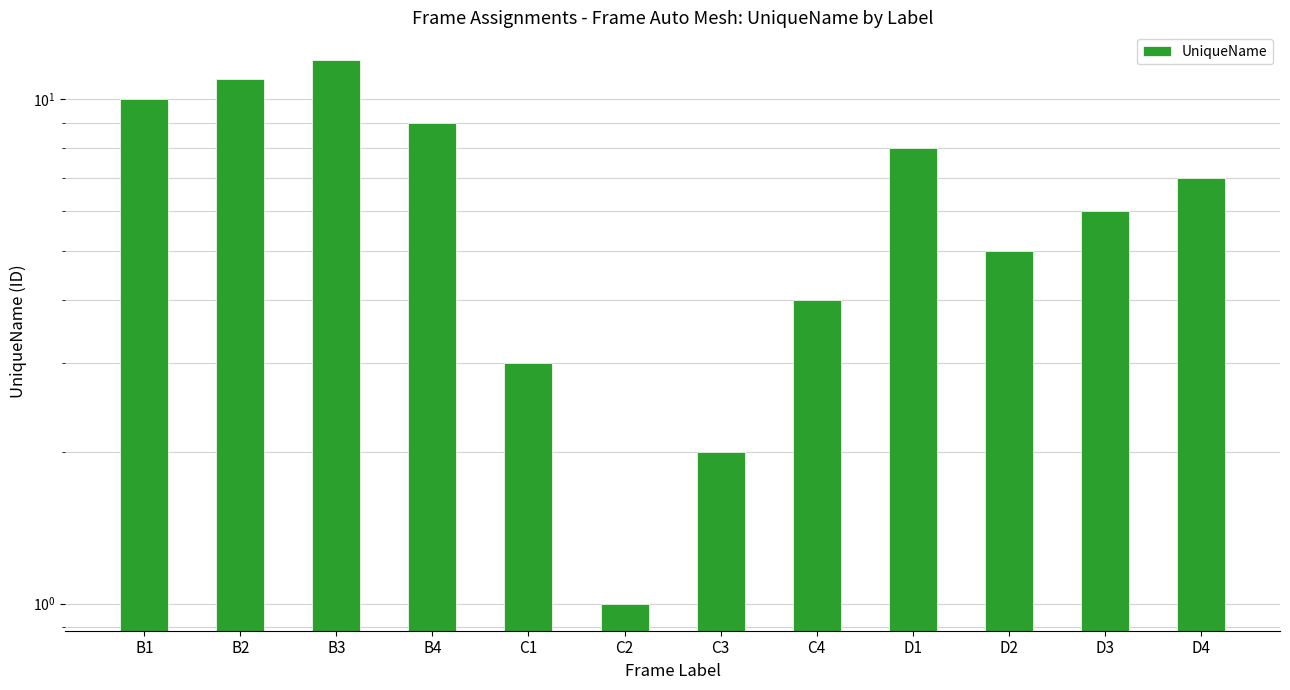

What is the smallest value displayed?

1